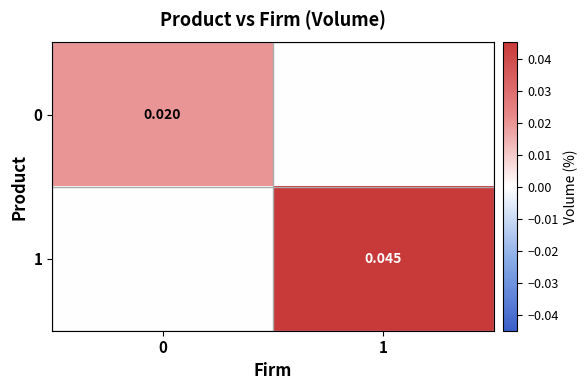

Between 0 and 1, which series saw the biggest shift?

1